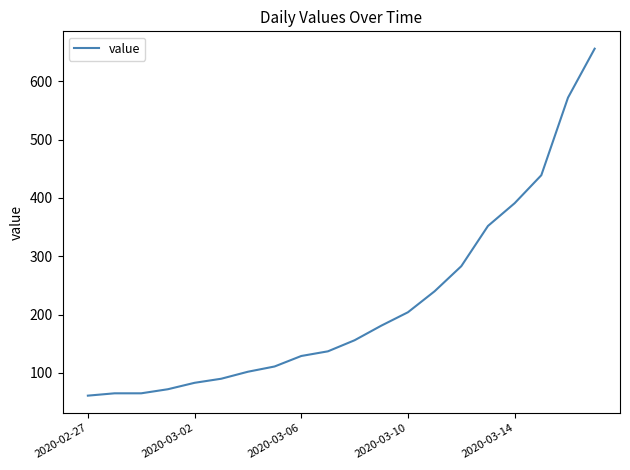

What is the greatest value displayed?

656